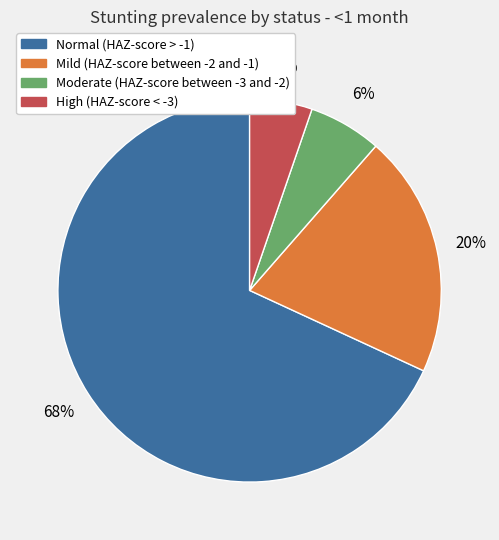

To the nearest percent, what is the difference between the High (HAZ-score < -3) and Moderate (HAZ-score between -3 and -2) slice percentages?

1%